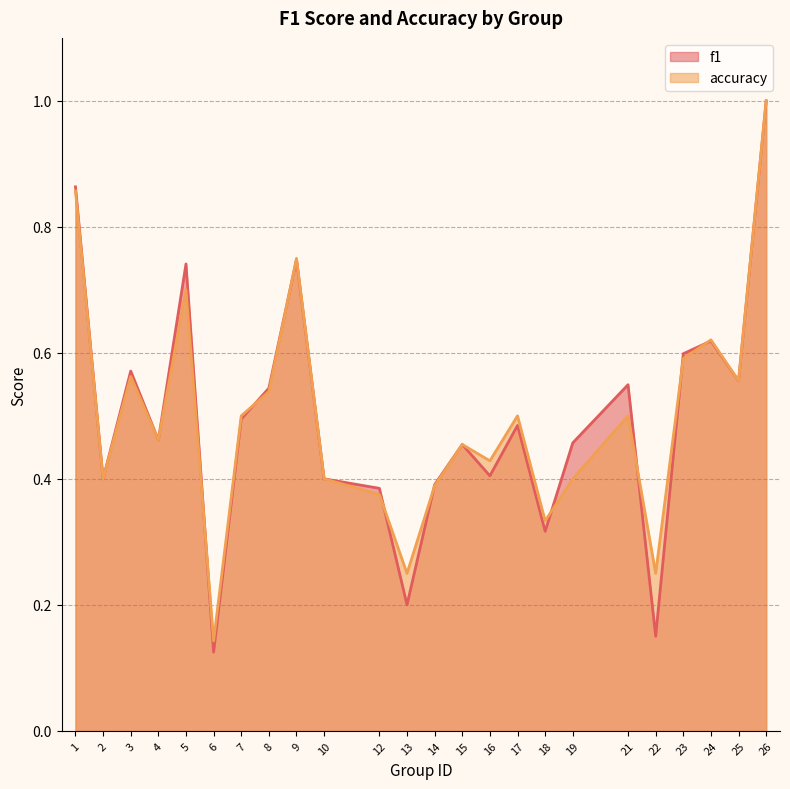

How many data points does each series have?

24